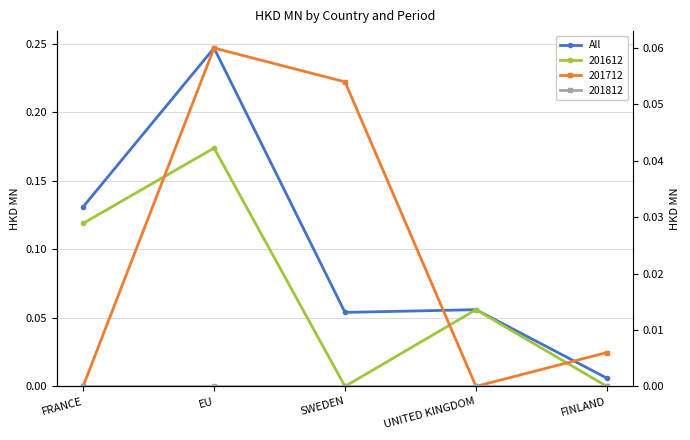

List the labels in order of value, largest first.

EU, FRANCE, UNITED KINGDOM, SWEDEN, FINLAND